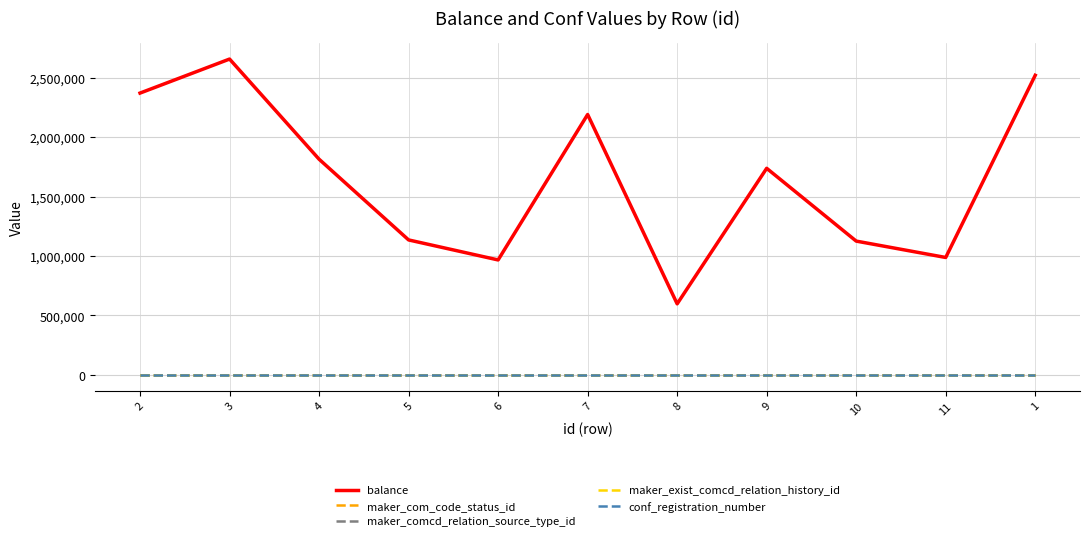

Does the chart have visible grid lines?

Yes